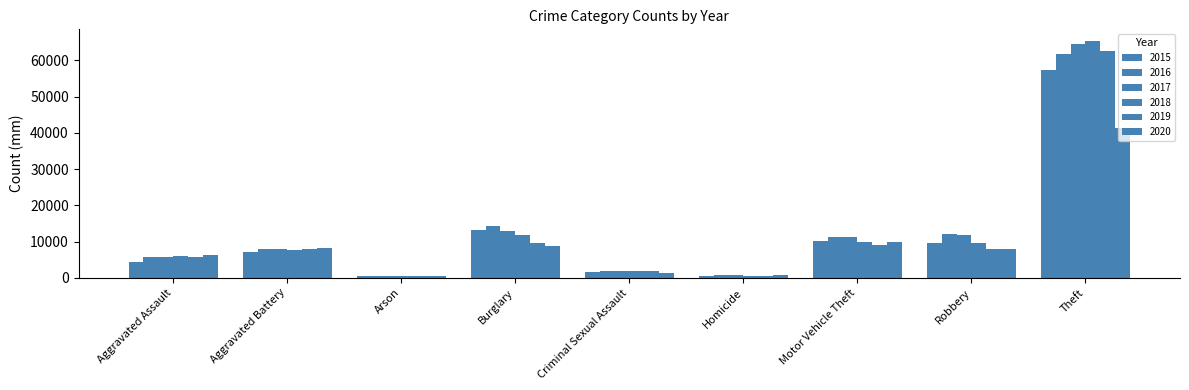

What is the difference between the 2016 values at Theft and Motor Vehicle Theft?

50332